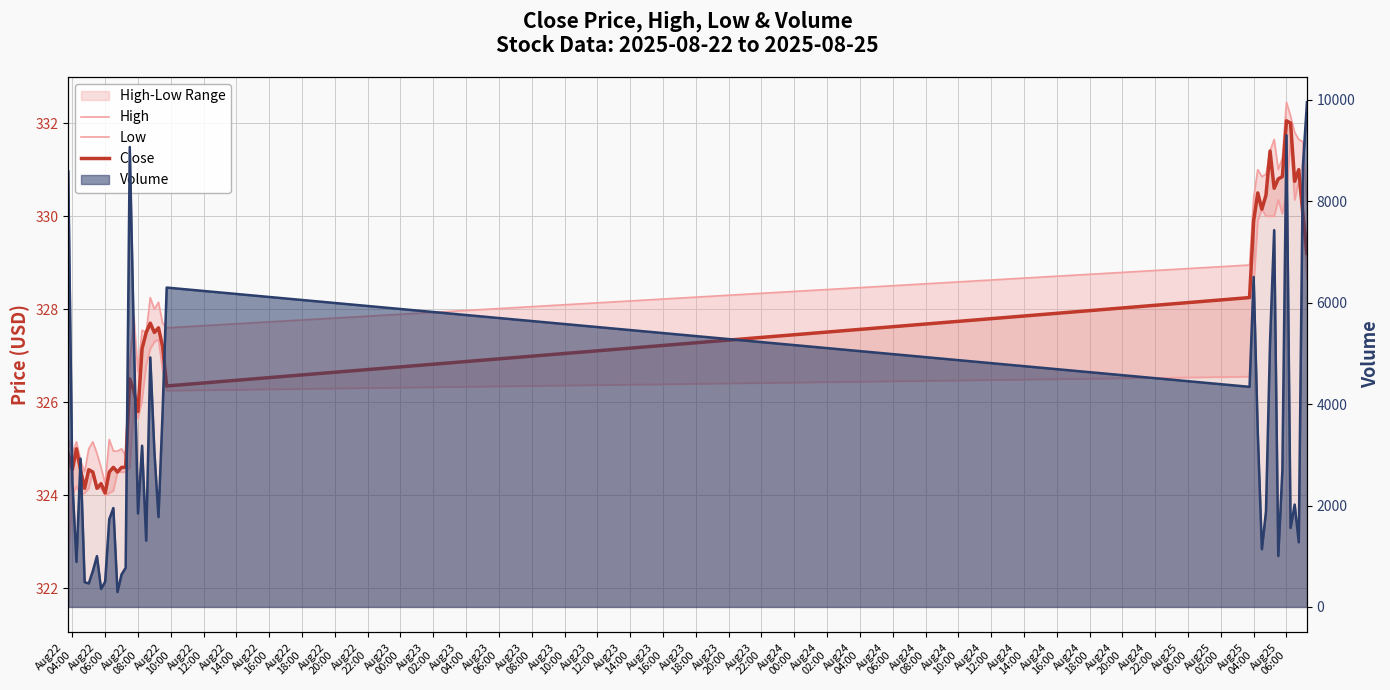

What is the highest value of the High series?

332.5